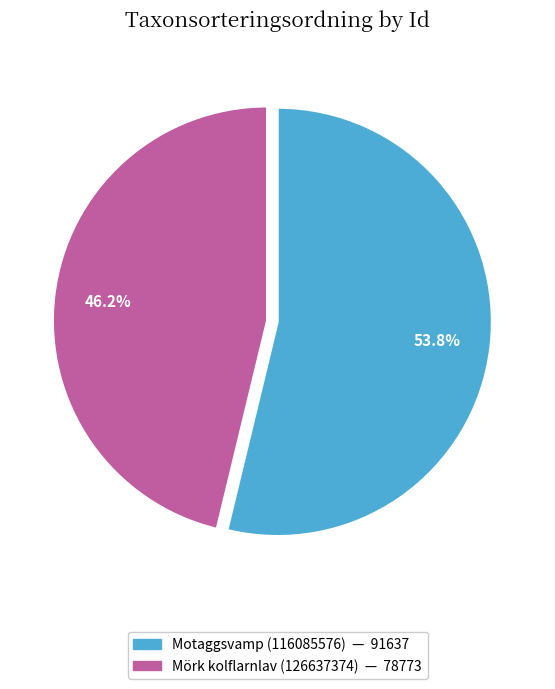

To the nearest percent, what is the difference between the Mörk kolflarnlav (126637374) and Motaggsvamp (116085576) slice percentages?

8%